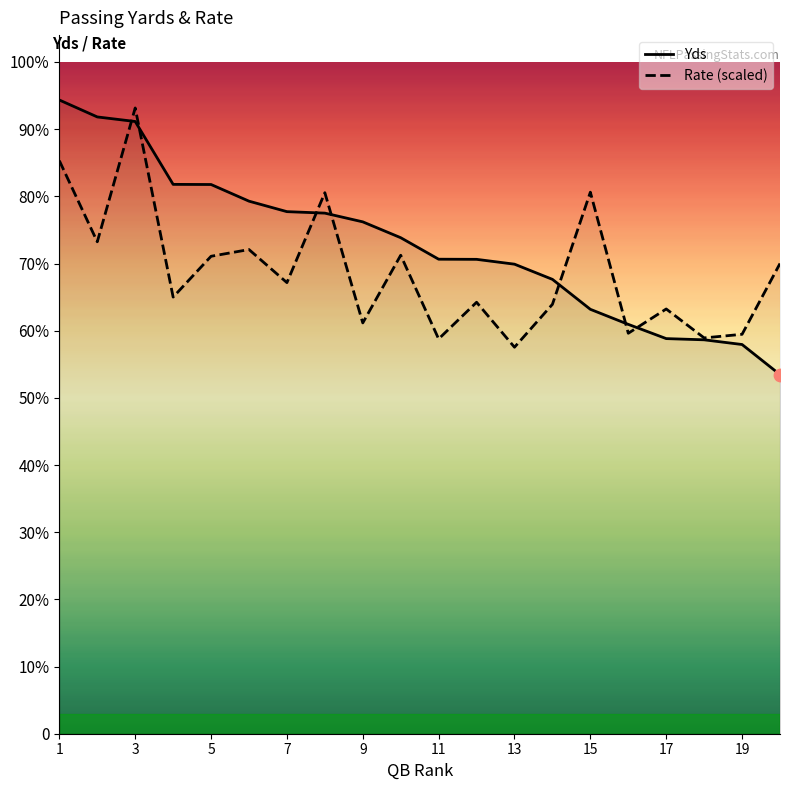

What are all the series names shown in the legend?

Yds, Rate (scaled)